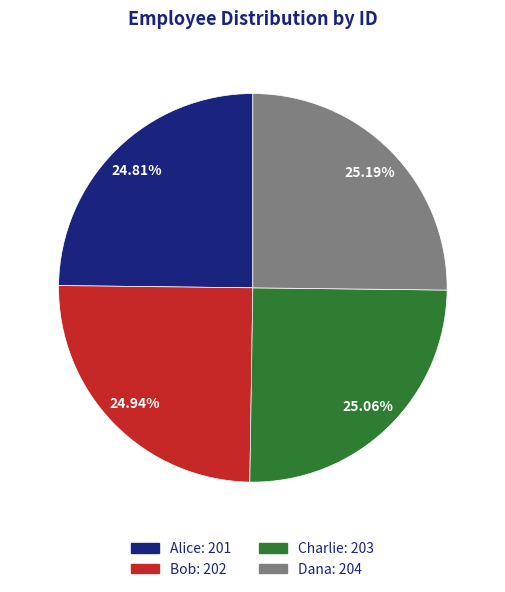

What portion of the pie excludes Alice?

75.2%